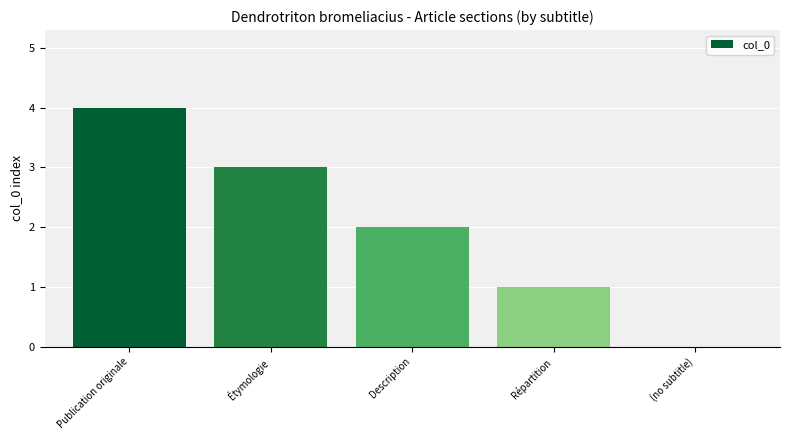

At which category does the chart reach its peak across all series?

Publication originale